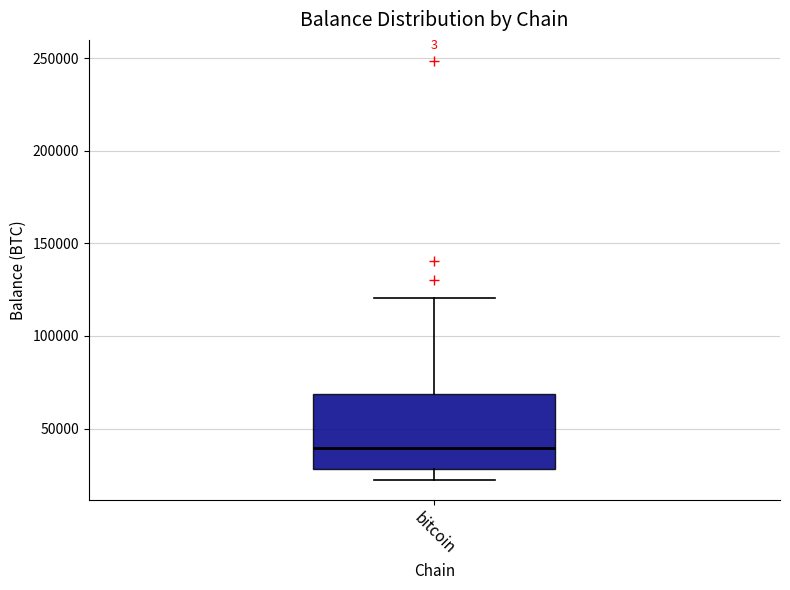

Where does the median line of the box for bitcoin sit on the y-axis? The values are not printed on the chart, so give them approximately, as read against the axis.

40000